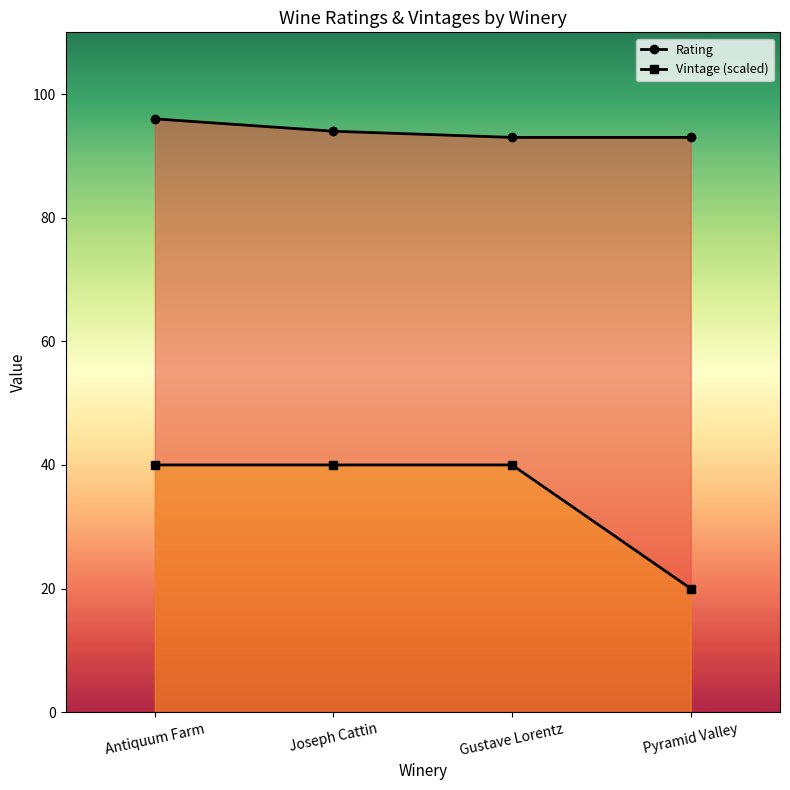

Reading left to right, extract all data points from this chart.

Rating: Antiquum Farm=96	Joseph Cattin=94	Gustave Lorentz=93	Pyramid Valley=93
Vintage (scaled): Antiquum Farm=40	Joseph Cattin=40	Gustave Lorentz=40	Pyramid Valley=20